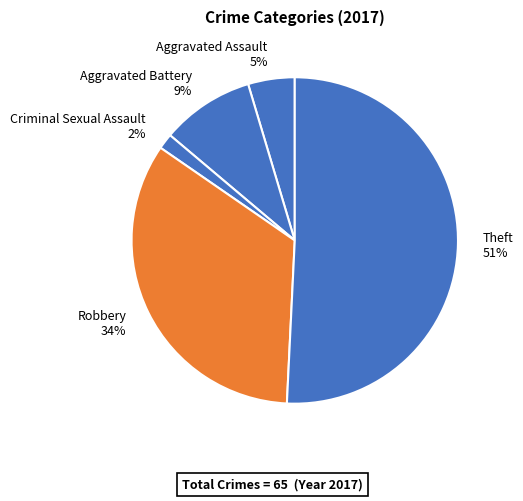

Which slice is the smallest?

Criminal Sexual Assault